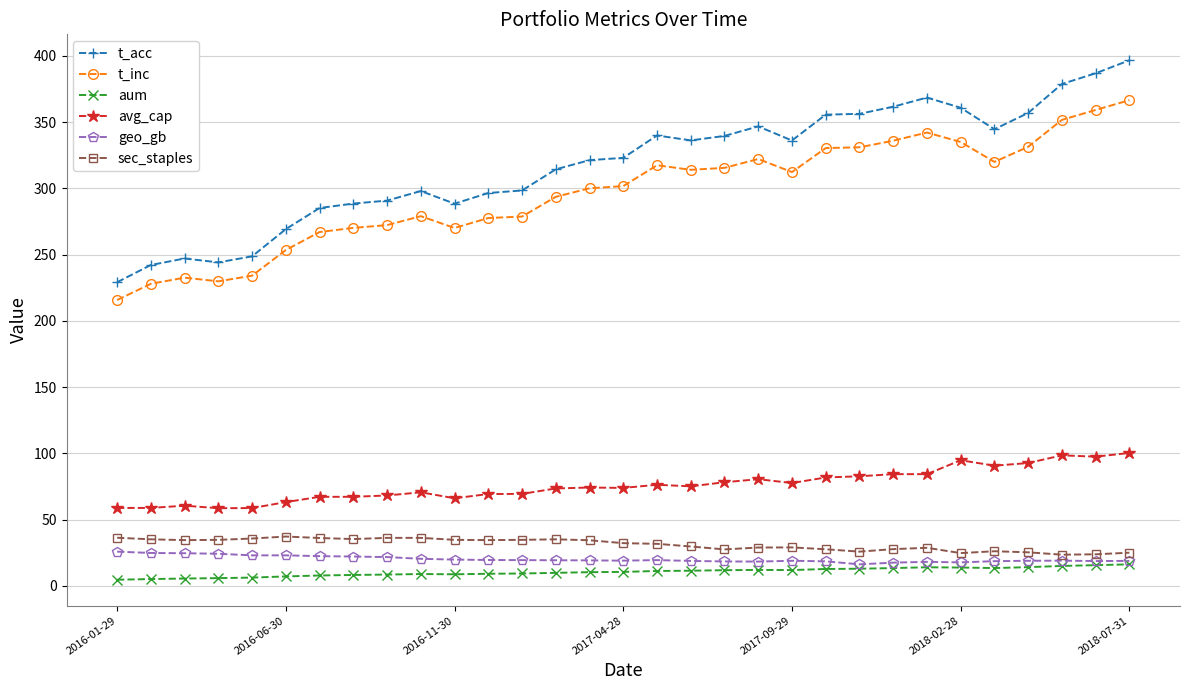

Which series has the largest range (max minus min)?

t_acc